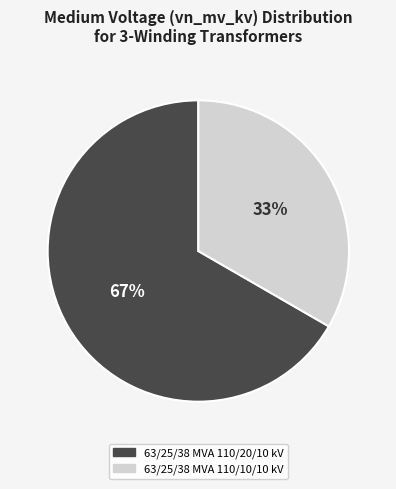

Which has a higher value, 63/25/38 MVA 110/10/10 kV or 63/25/38 MVA 110/20/10 kV?

63/25/38 MVA 110/20/10 kV